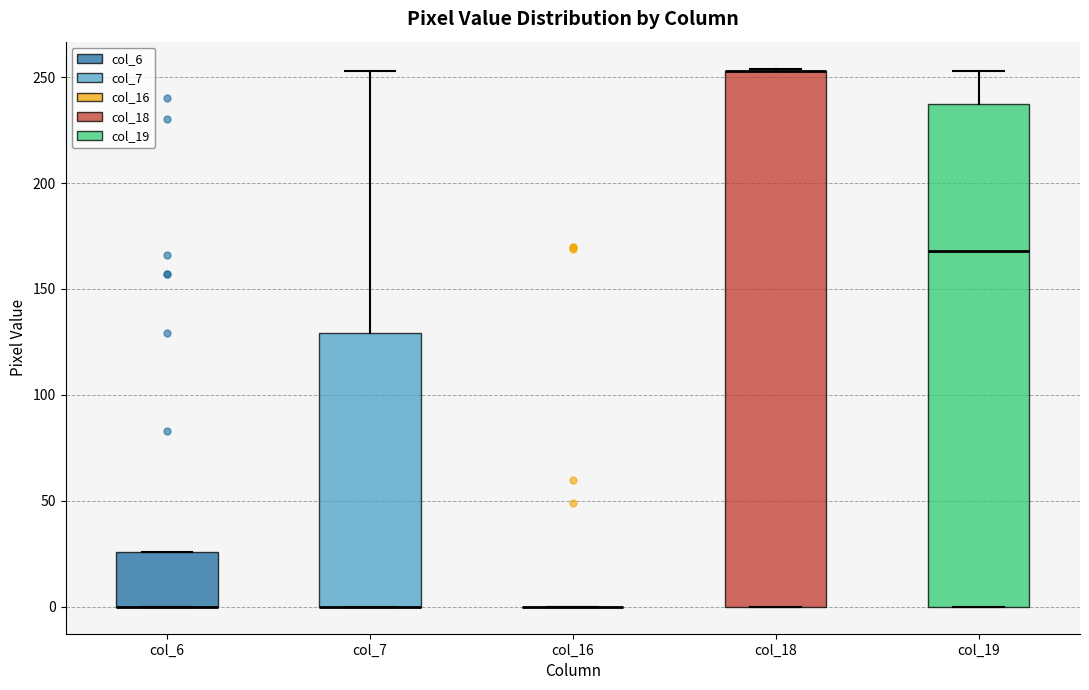

Reading left to right, read every box against the y-axis: the position of its median line, the range the box covers, and the ends of its whiskers. The values are not printed on the chart, so give them approximately, as read against the axis.

col_6: median 0 (drawn on the box's lower edge), box 0 to 25, whiskers 0 to 25
col_7: median 0 (drawn on the box's lower edge), box 0 to 130, whiskers 0 to 255
col_16: box collapsed to a line at 0, whiskers 0 to 0
col_18: median 255 (drawn on the box's upper edge), box 0 to 255, whiskers 0 to 255
col_19: median 170, box 0 to 235, whiskers 0 to 255